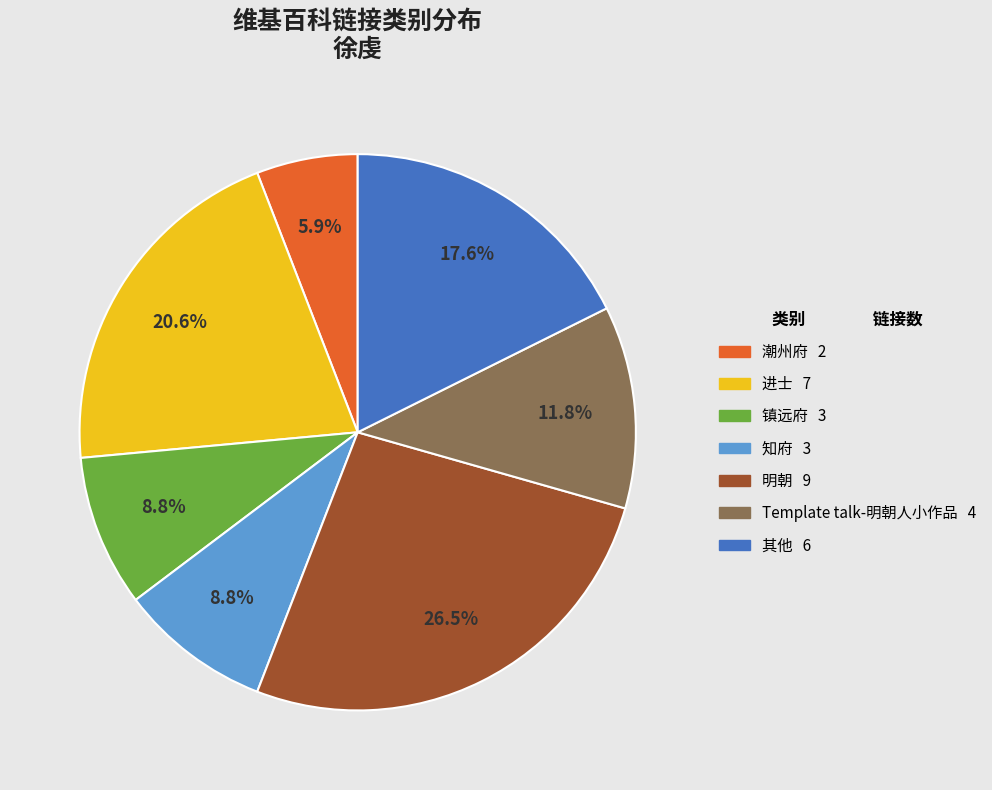

Is there any slice that represents more than half of the pie?

No